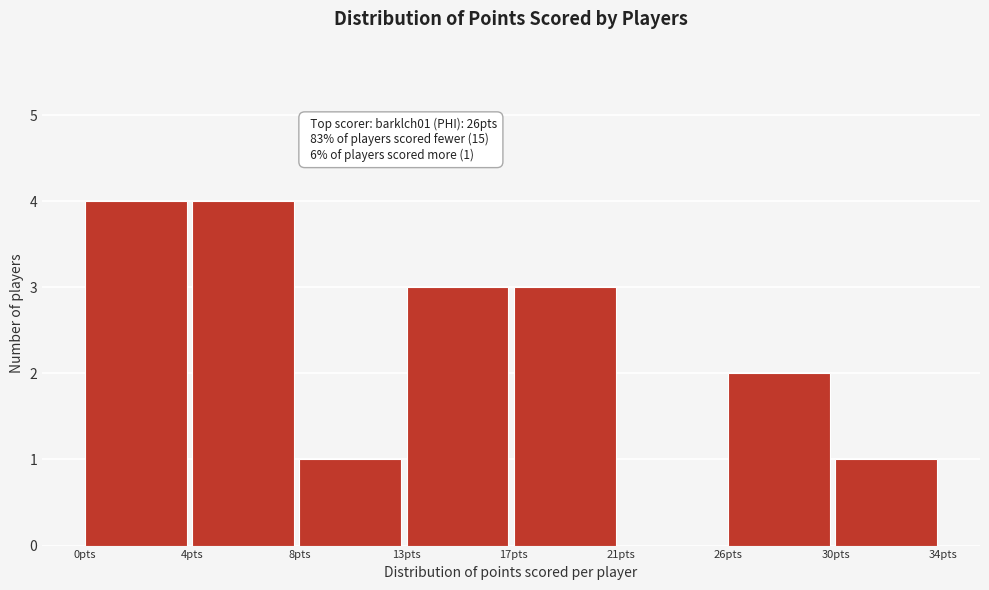

Reading left to right, what are all the values shown in this chart?

0pts=4	4pts=4	8pts=1	13pts=3	17pts=3	21pts=0	26pts=2	30pts=1